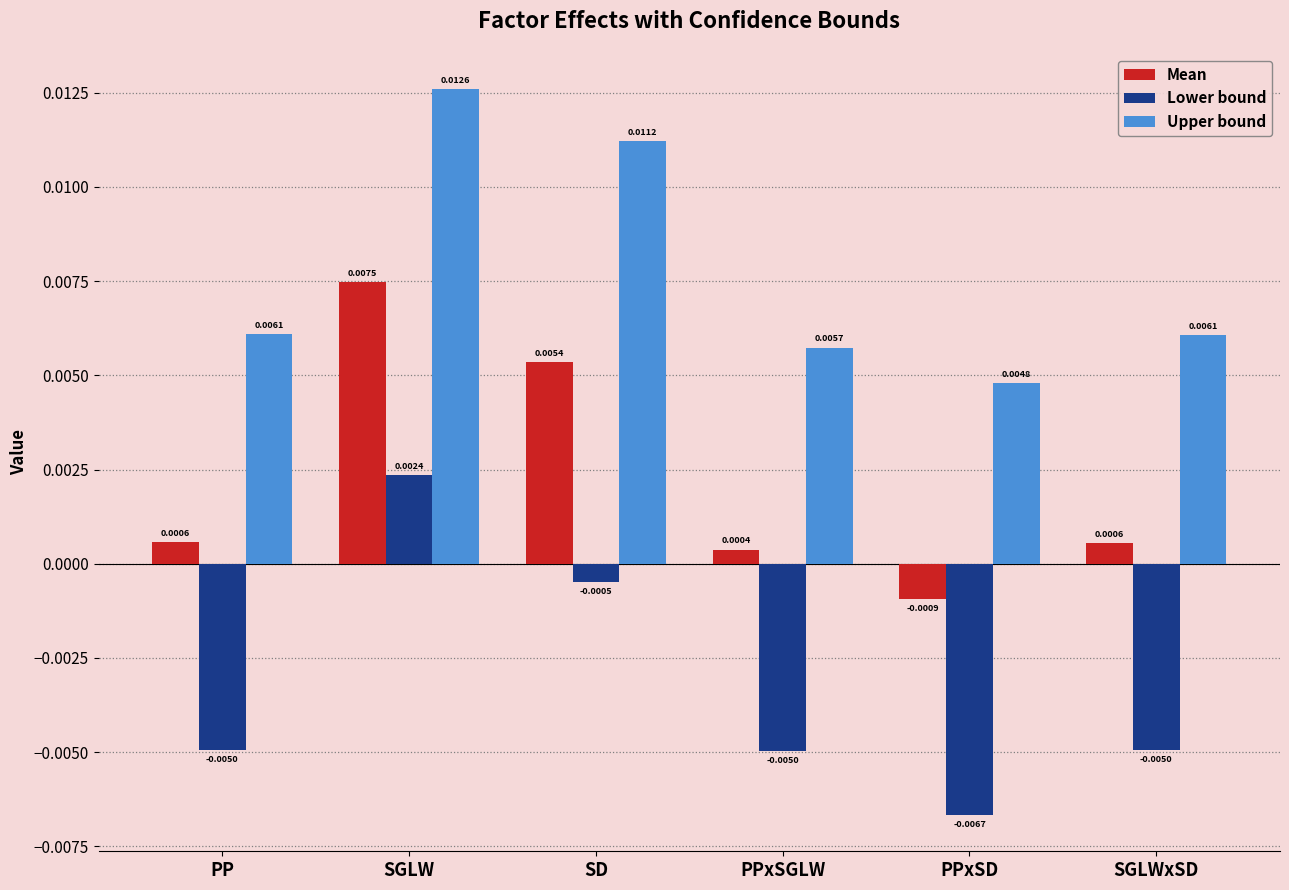

At SD, list the series in order from smallest to largest.

Lower bound, Mean, Upper bound